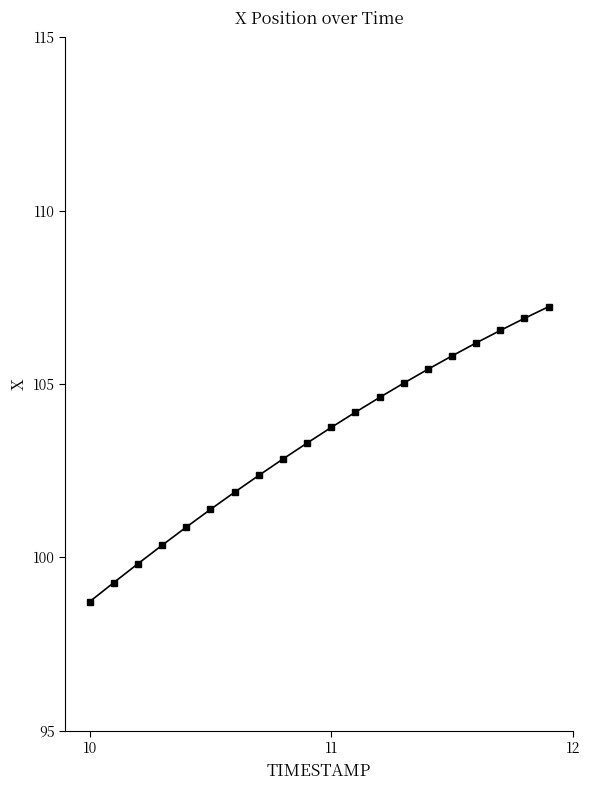

What is the maximum value shown in the chart?

107.2